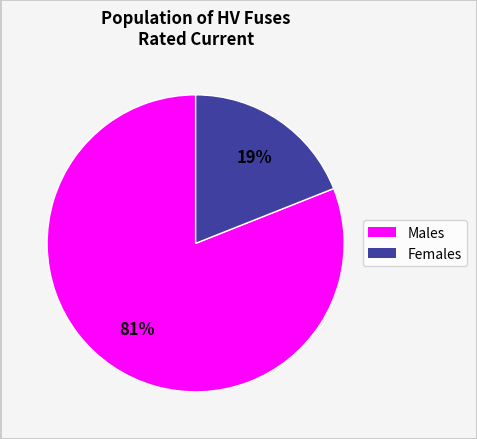

Is there a majority slice in this chart?

Yes